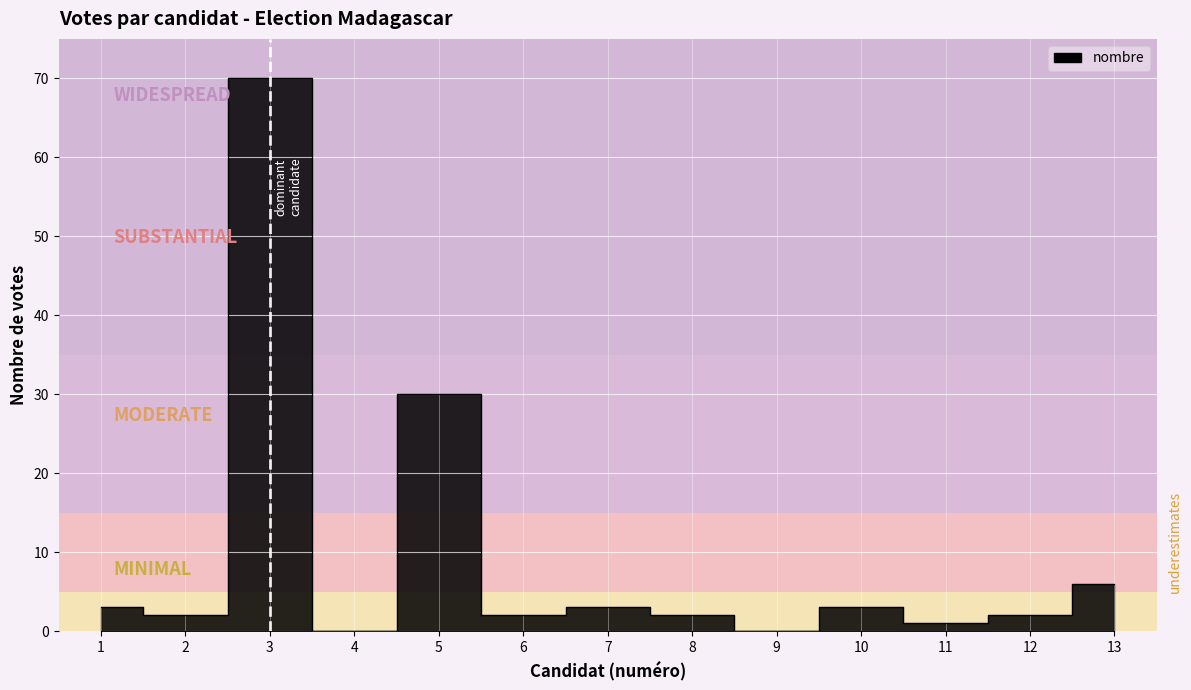

Rank the categories by value from lowest to highest.

4, 9, 11, 2, 6, 8, 12, 1, 7, 10, 13, 5, 3